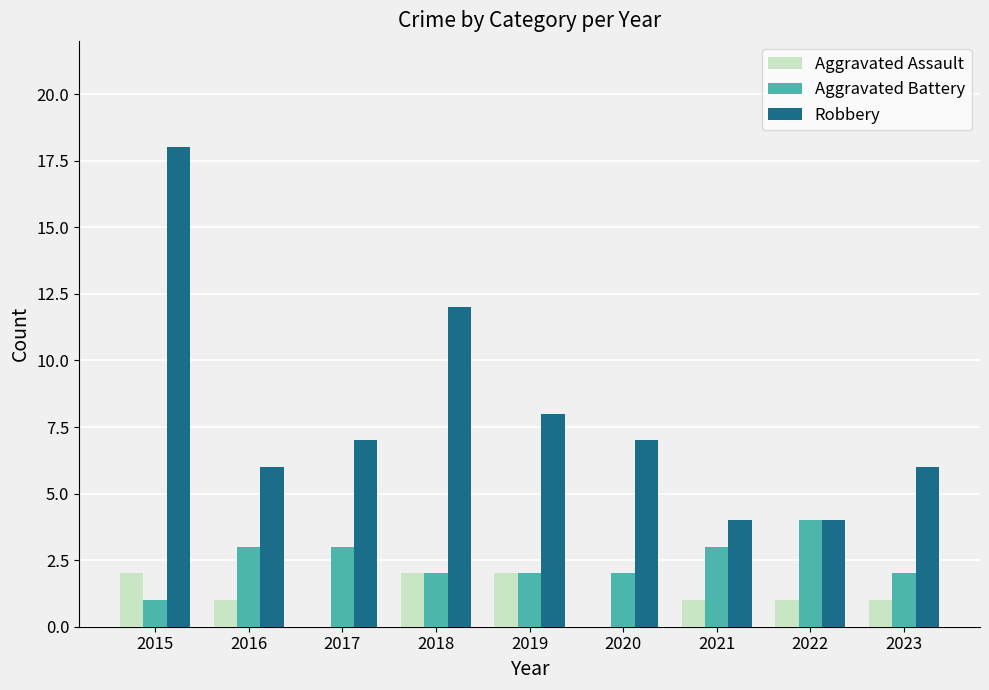

How many distinct data groups are displayed?

3